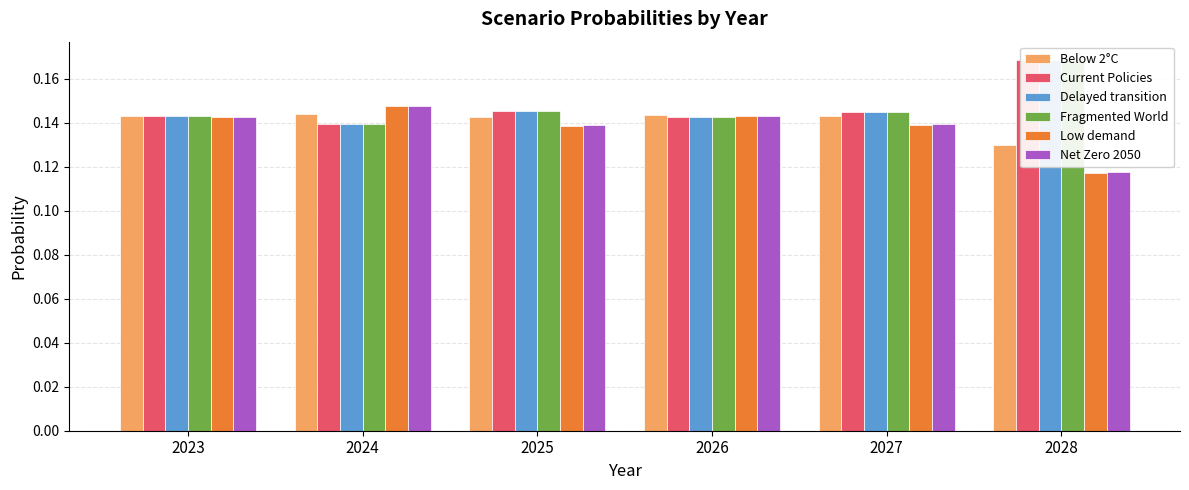

What is the total value across all series at 2024?

0.9